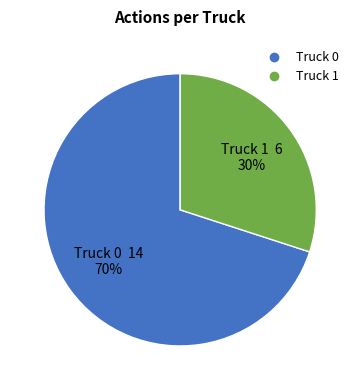

Which has a higher value, Truck 0 or Truck 1?

Truck 0